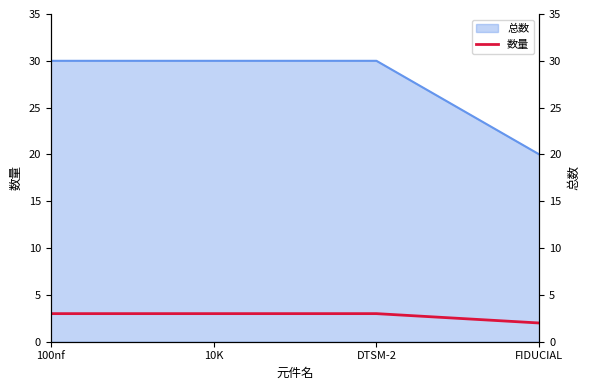

What is the sum of all values?

11